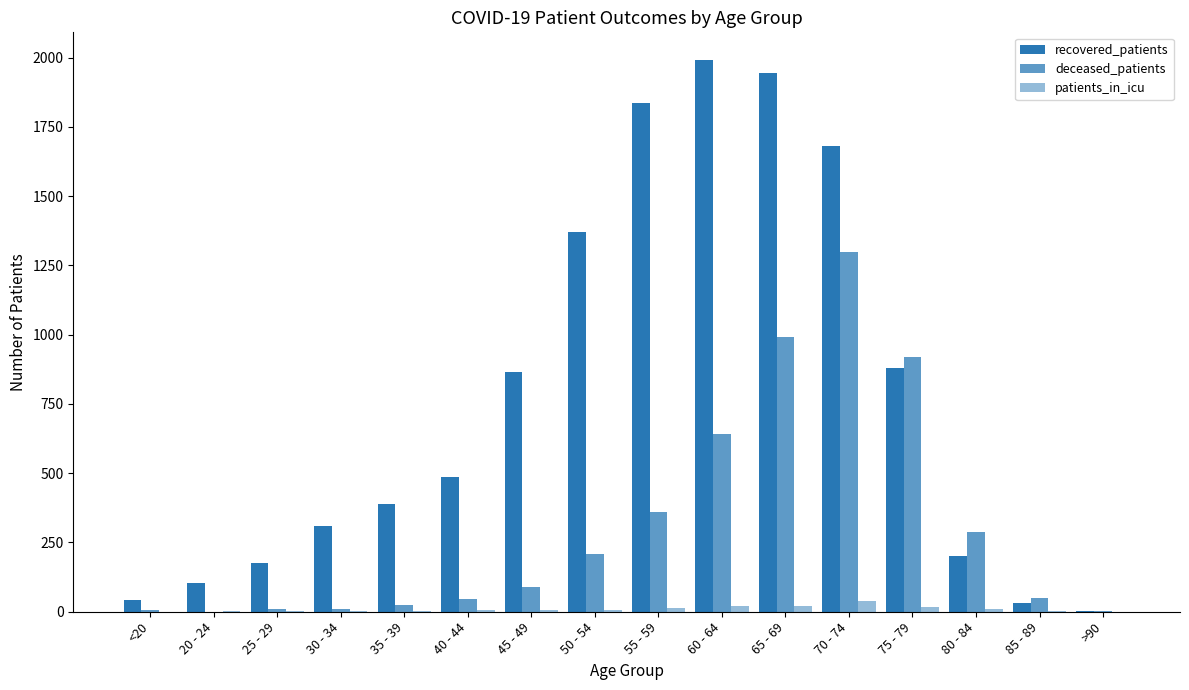

How many data points does each series have?

16